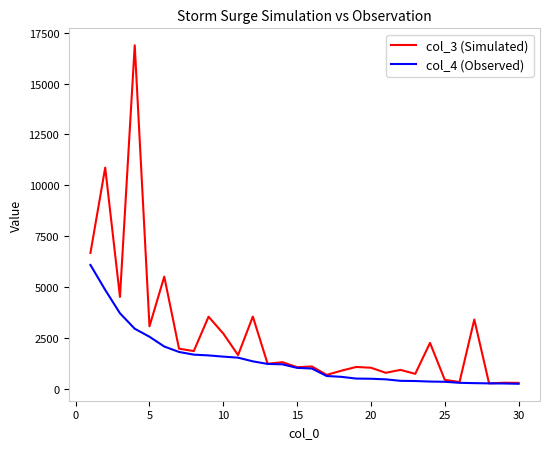

What is the maximum value shown in the chart?

16888